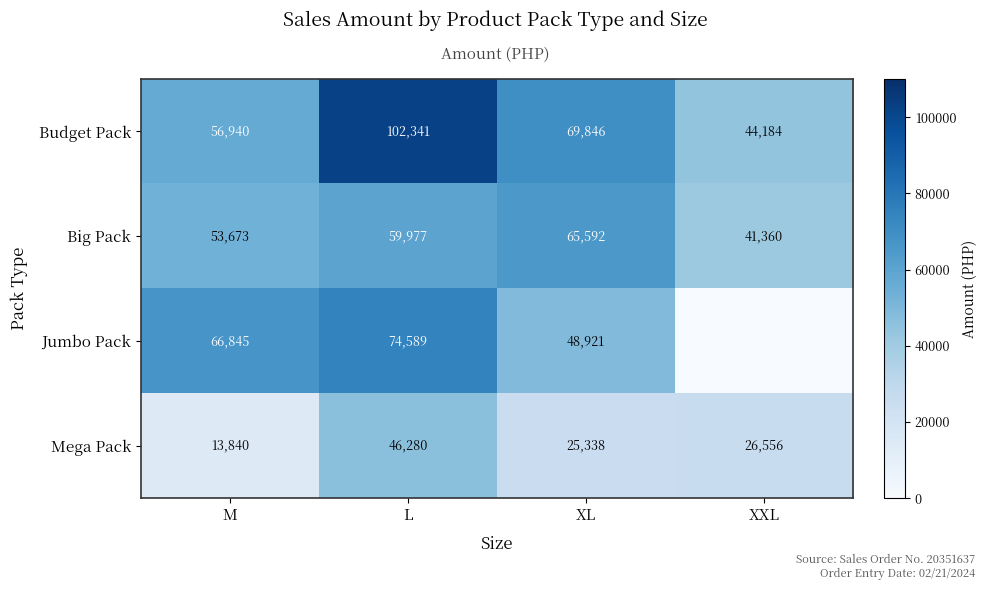

At which category does the chart reach its peak across all series?

L